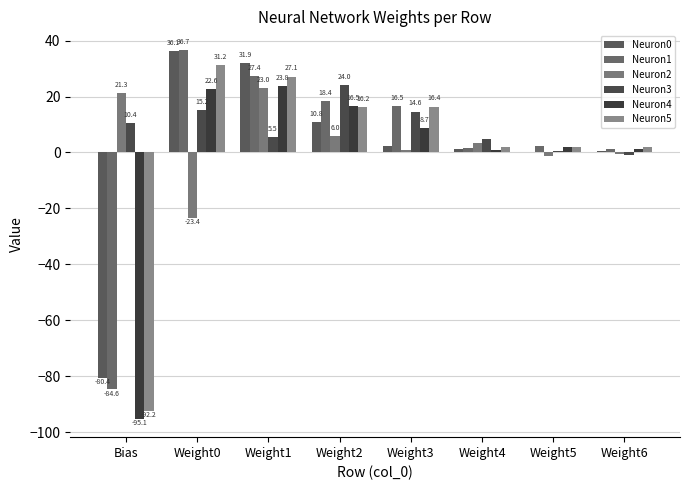

What are all the series names shown in the legend?

Neuron0, Neuron1, Neuron2, Neuron3, Neuron4, Neuron5